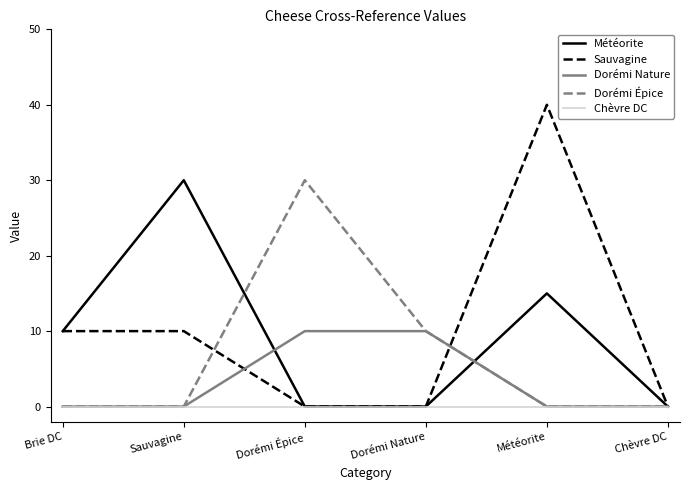

What is the difference between the highest and lowest values at Dorémi Épice?

30